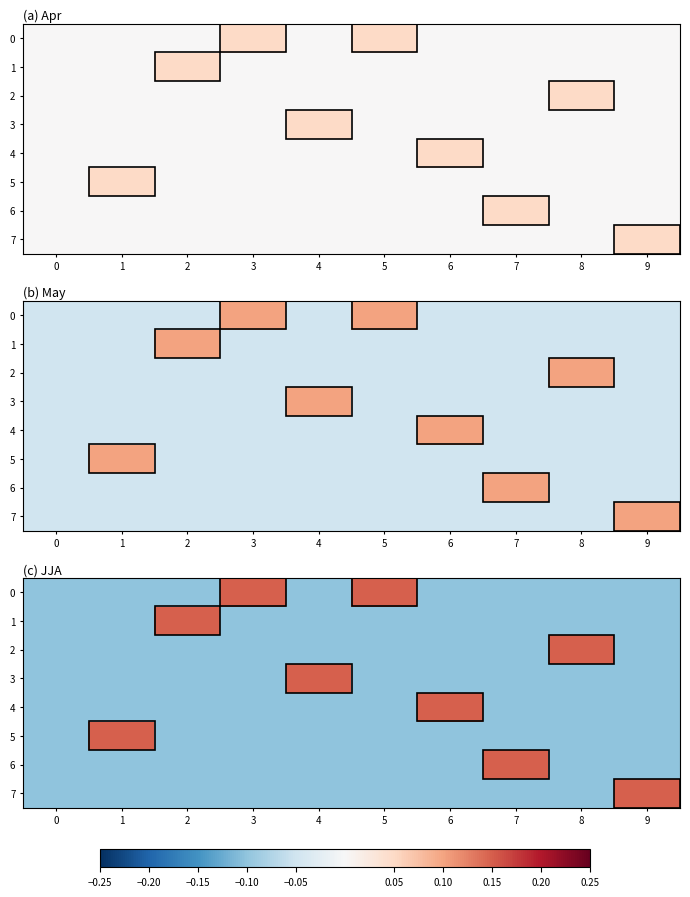

The 7 series shows 0.1 at 9. True or false?

True